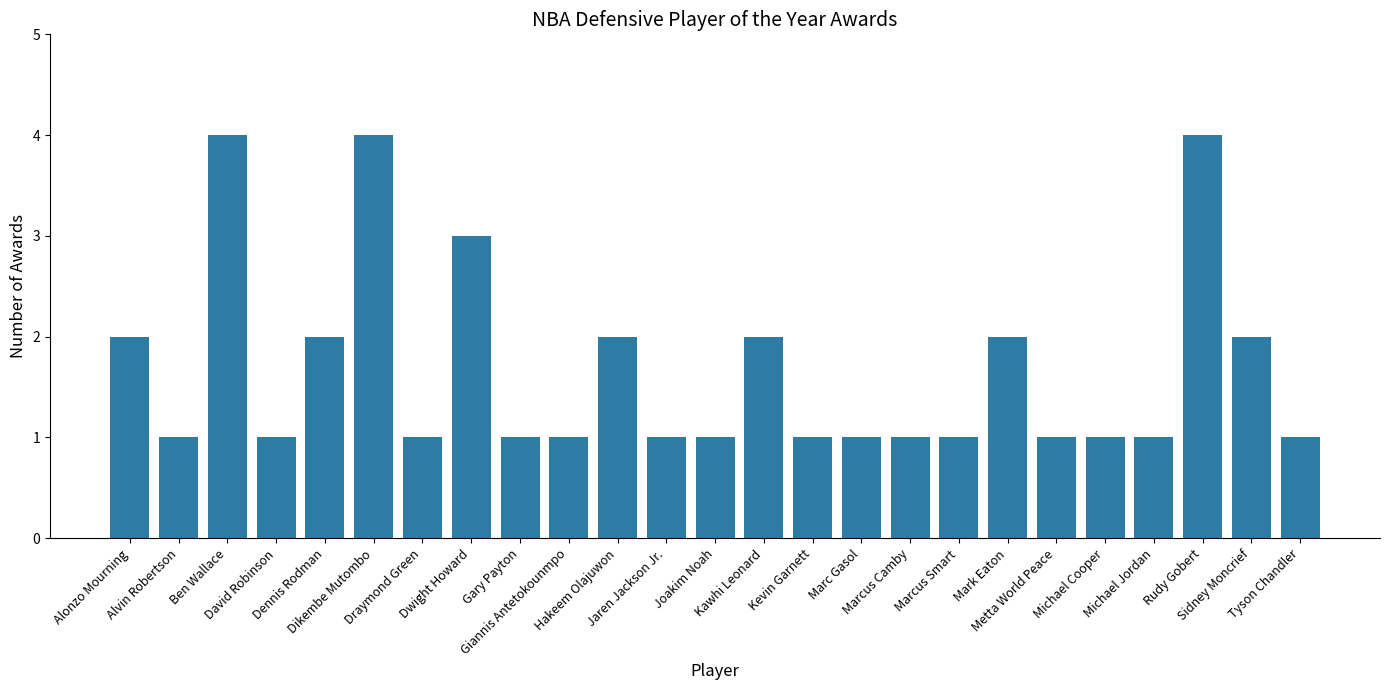

How many values are between 1 and 2?

21